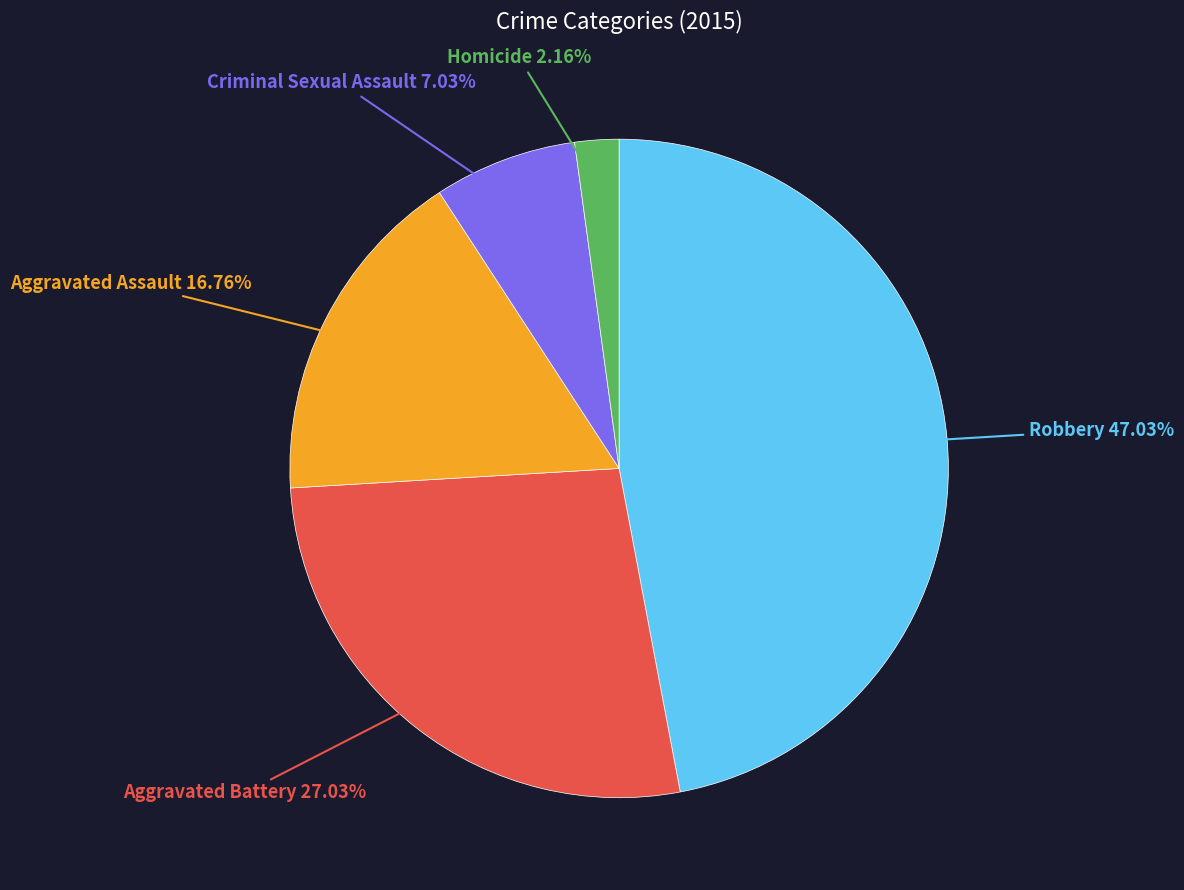

To the nearest percent, what is the average slice percentage?

20%